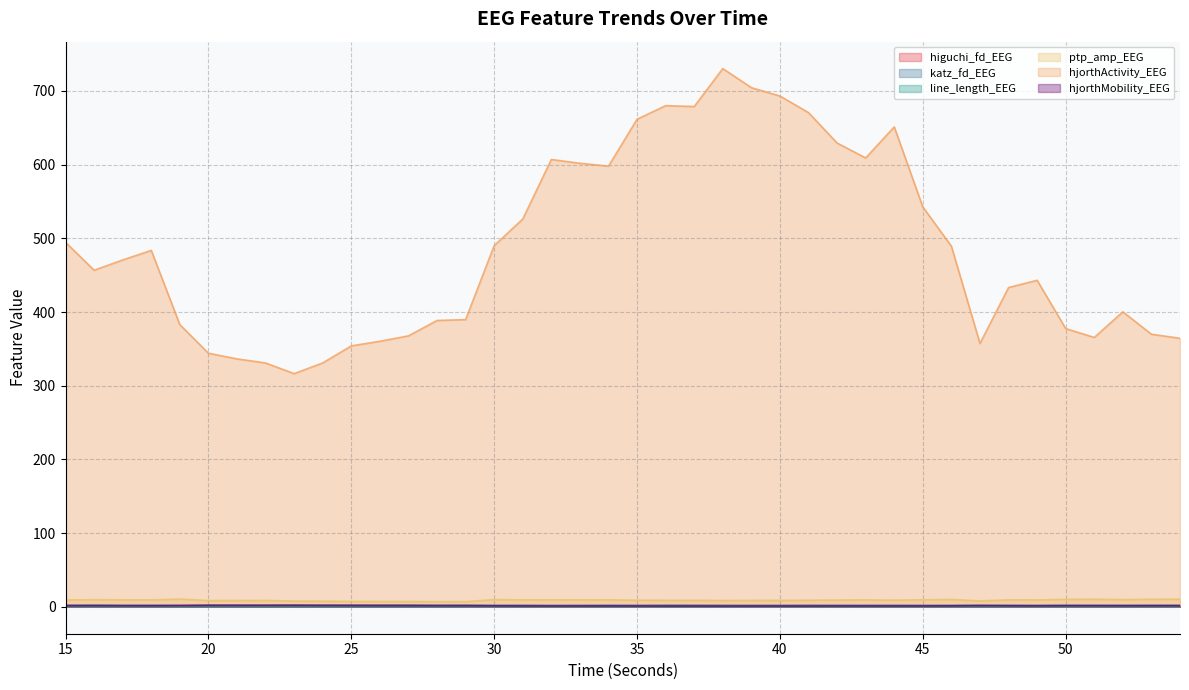

What value does the ptp_amp_EEG series have at 38?

8.6